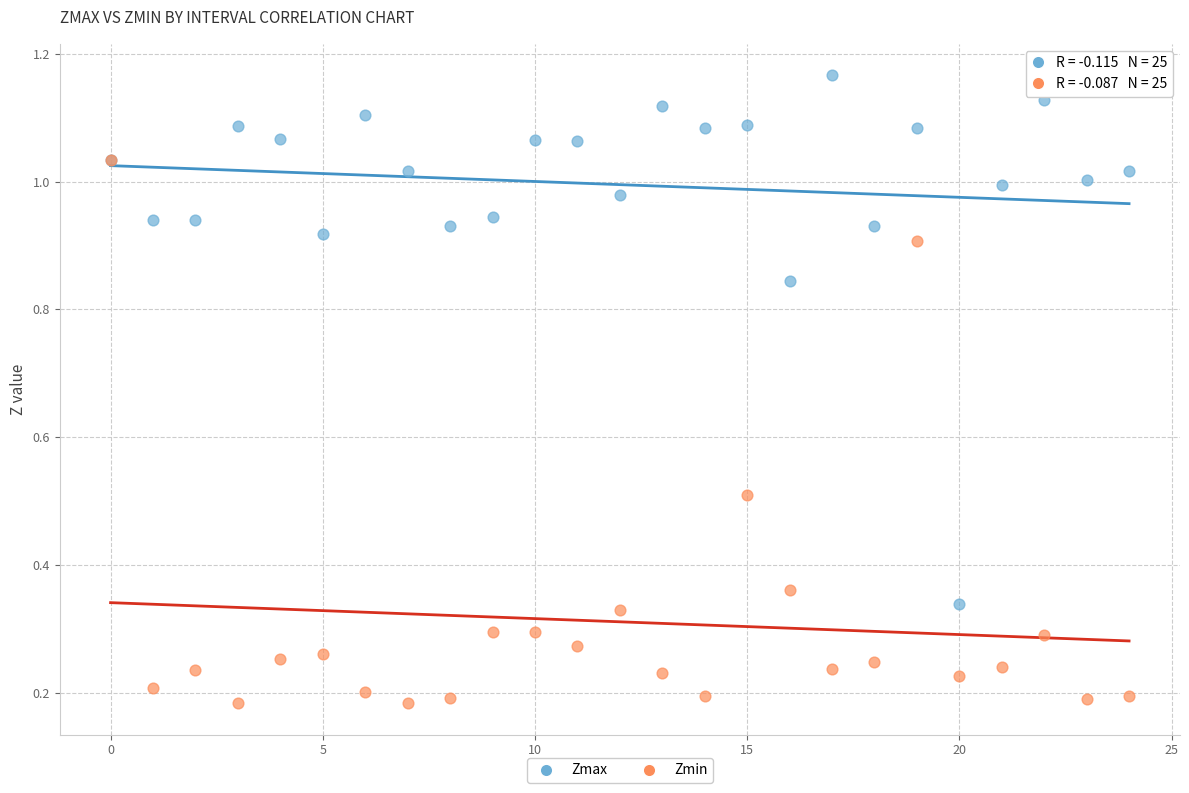

Which series has the widest spread of Y values?

Zmin